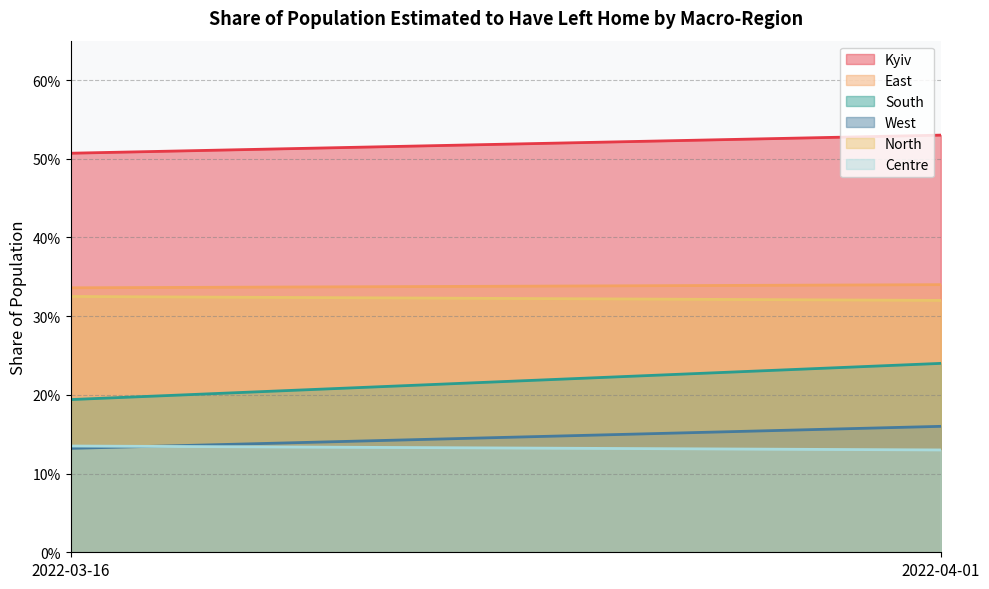

What is the average value of the North series?

0.3